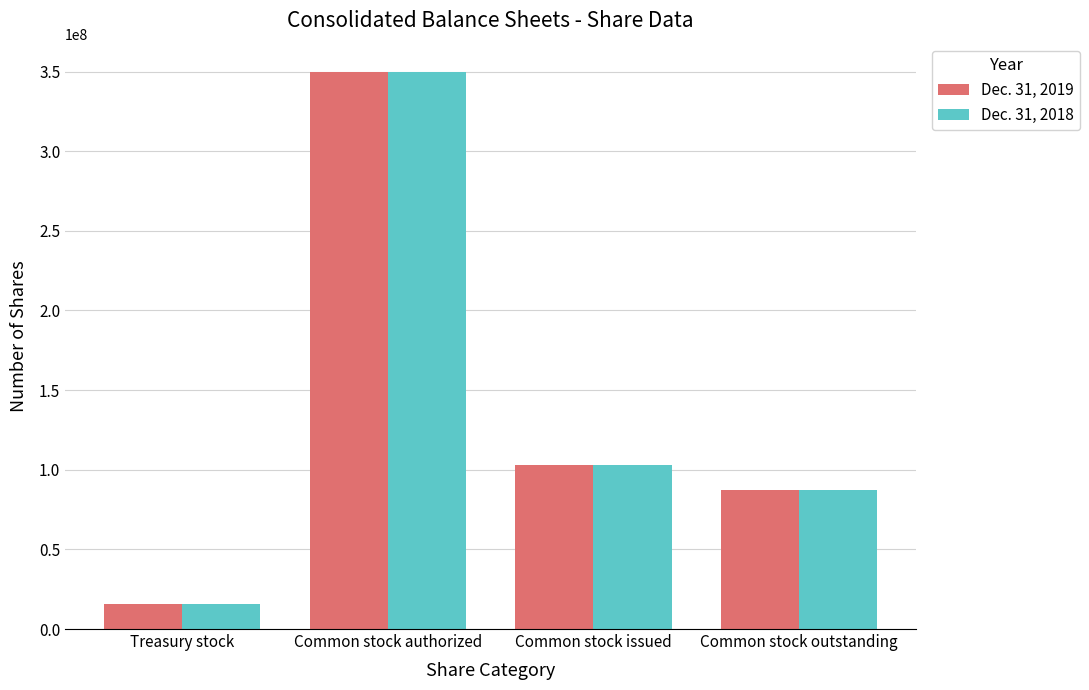

Which series has the widest spread of values?

Dec. 31, 2019